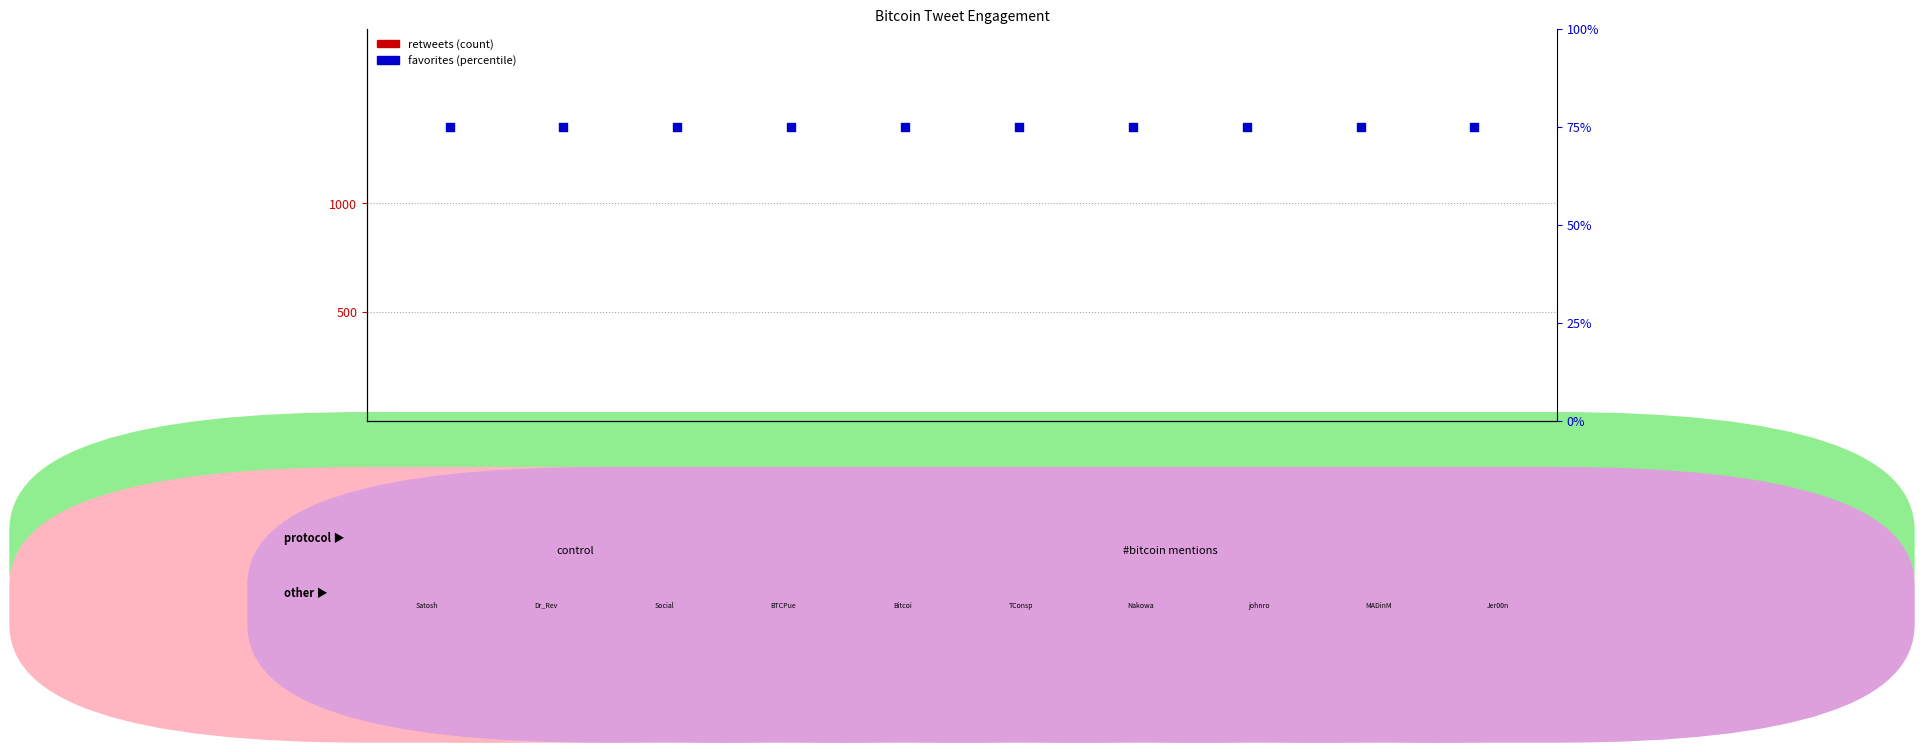

Which series has the widest spread of Y values?

retweets (count)